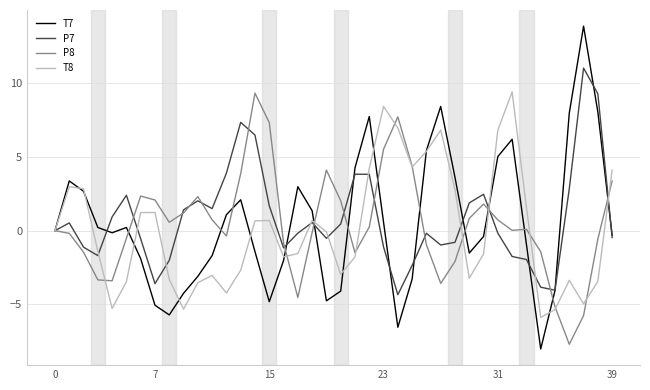

What is the highest value of the T7 series?

13.9